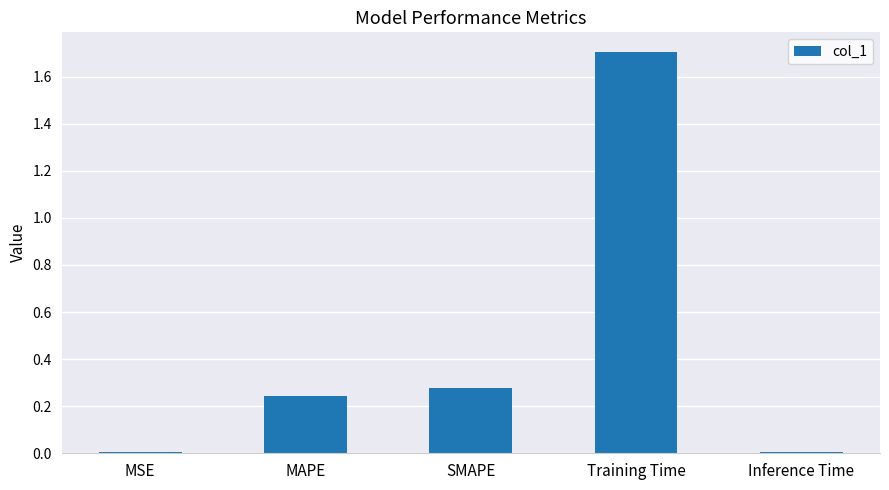

At which category does the chart reach its peak across all series?

Training Time